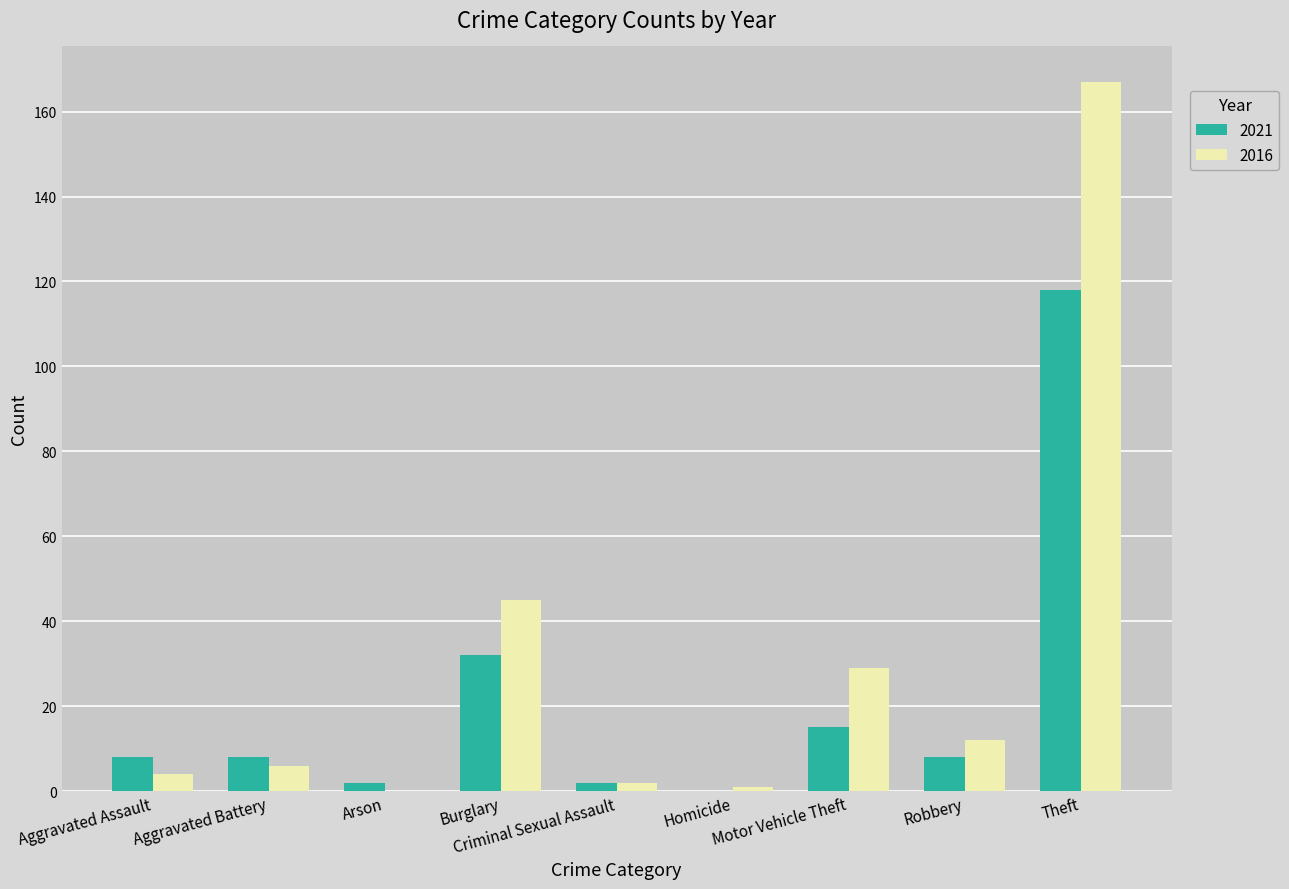

What is the sum of all 2021 values?

193